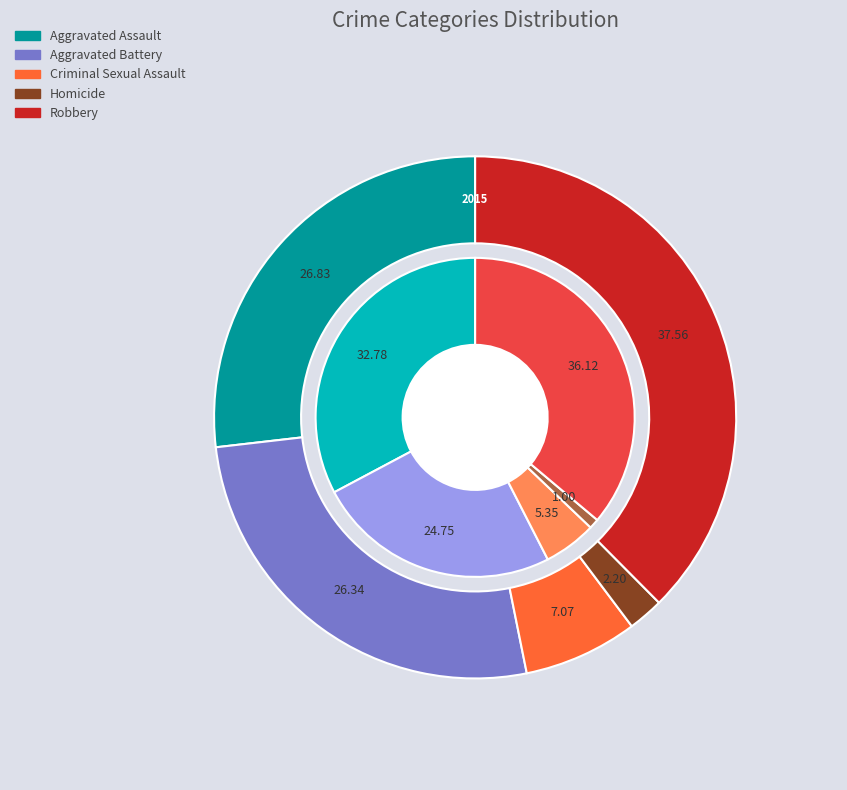

Which series has the widest spread of values?

2015